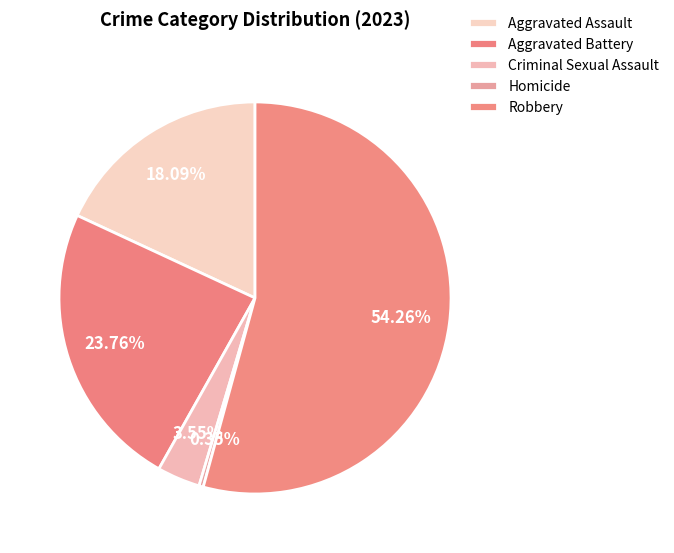

Which category has the smallest portion of the pie?

Homicide